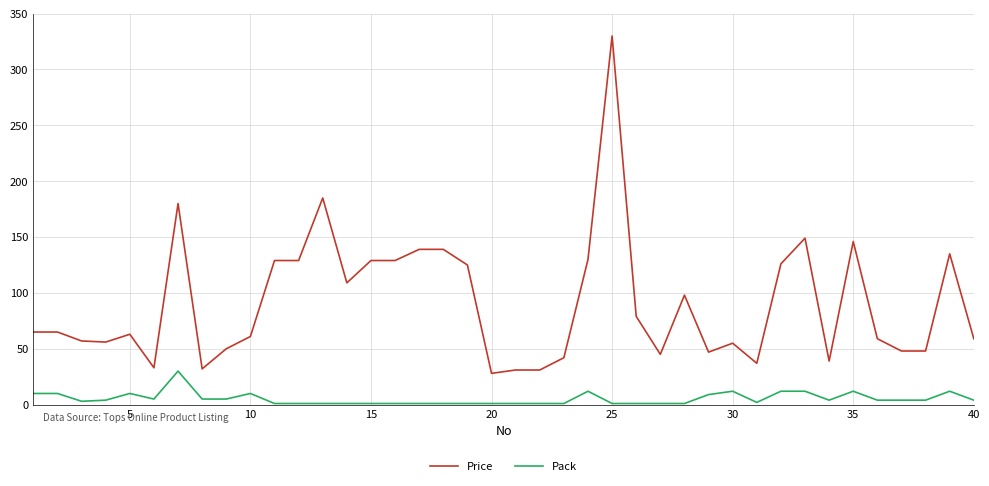

Which series has the largest range (max minus min)?

Price